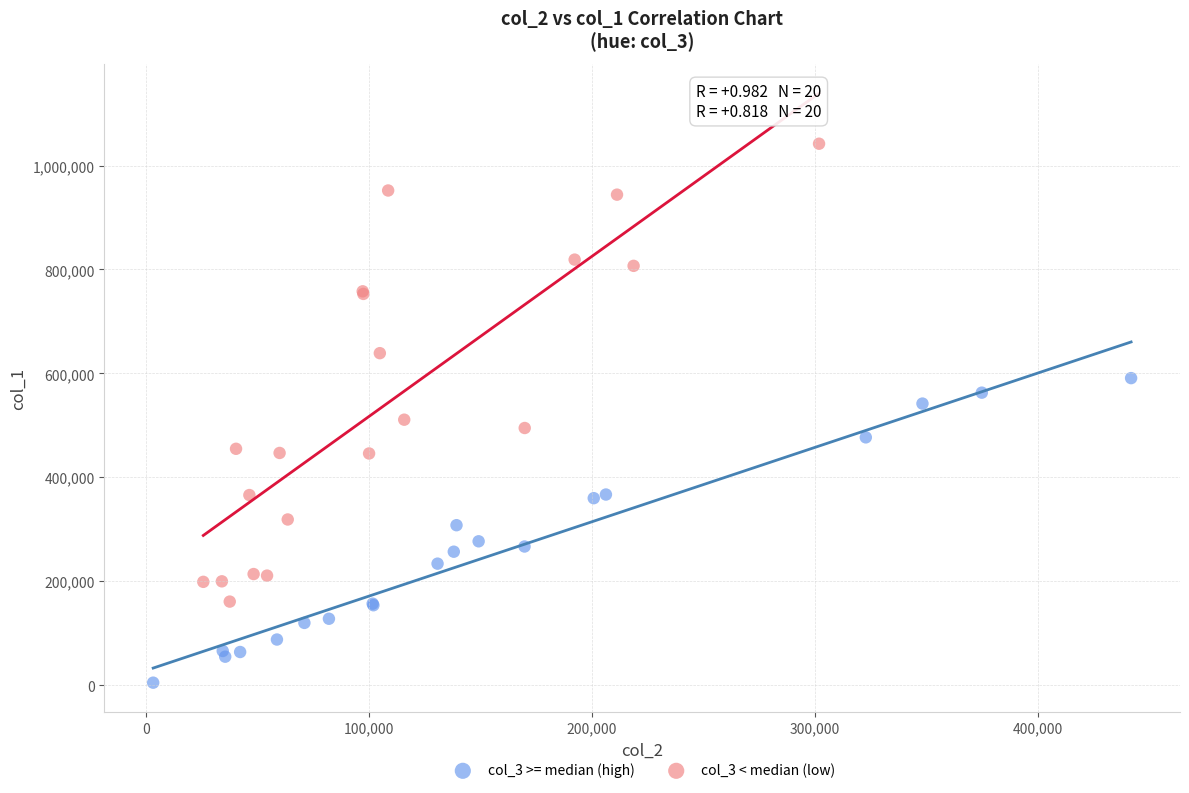

Which series contains the highest Y value?

col_3 < median (low)